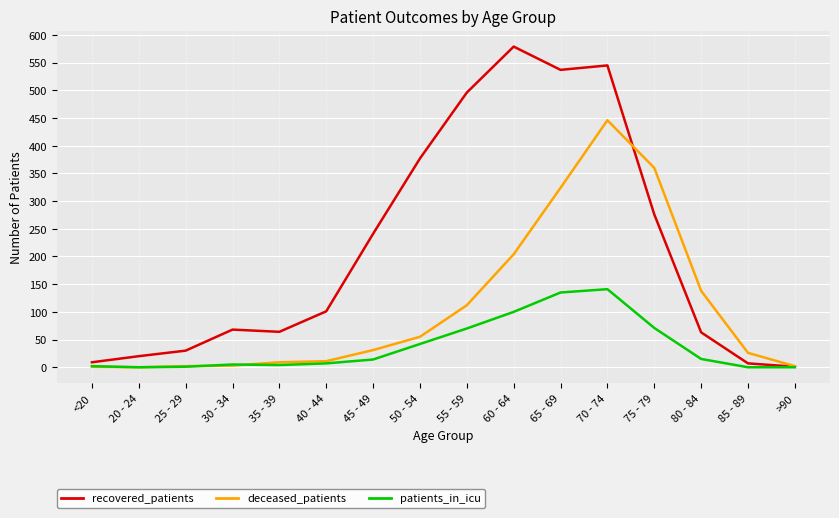

Rank the series by their average value, from highest to lowest.

recovered_patients, deceased_patients, patients_in_icu